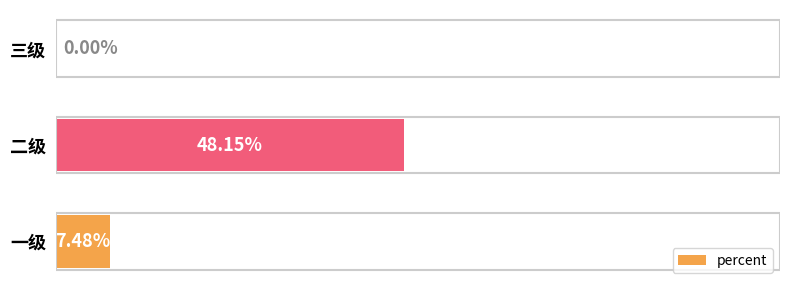

Are the bars horizontal?

Yes